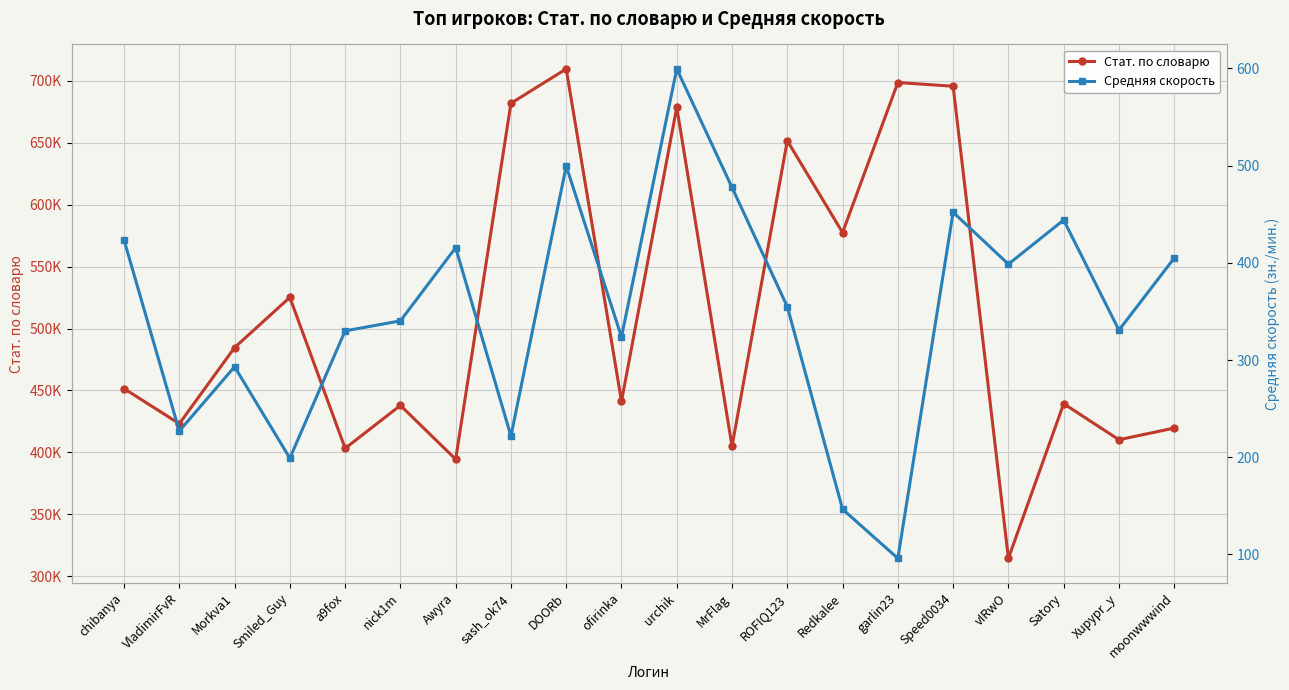

What position from the right is garlin23?

6